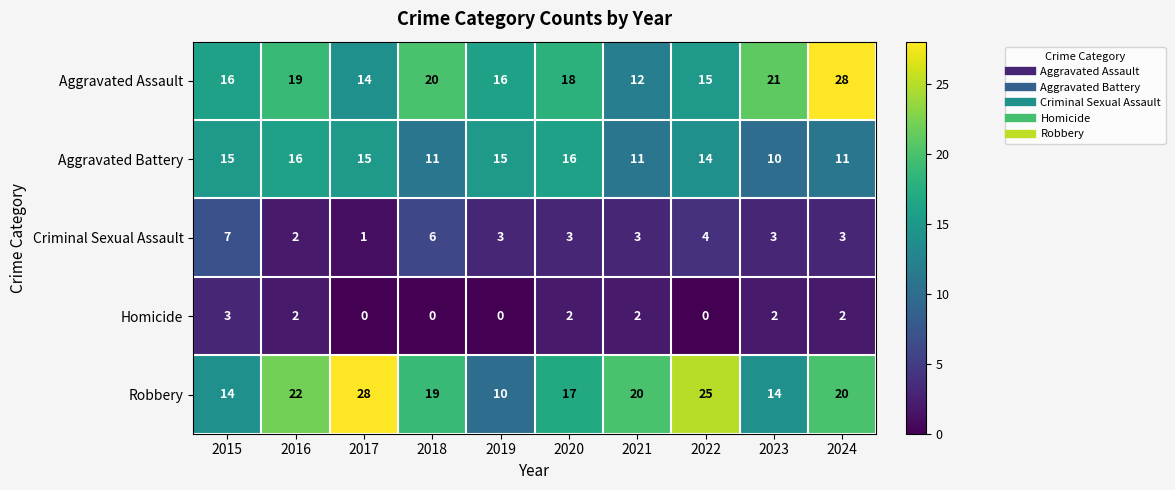

What is the spread (max minus min) of values at 2024?

26